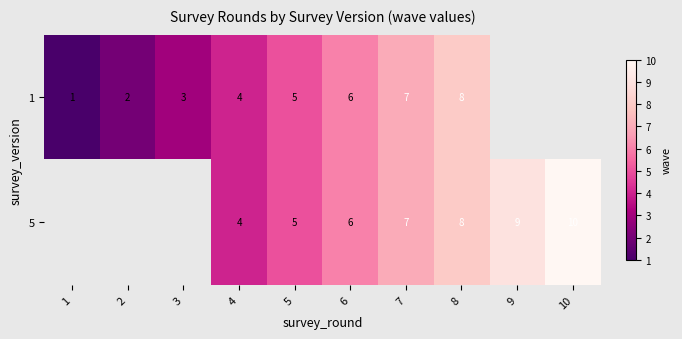

True or false: 5 has a value of 9 at 9.

True